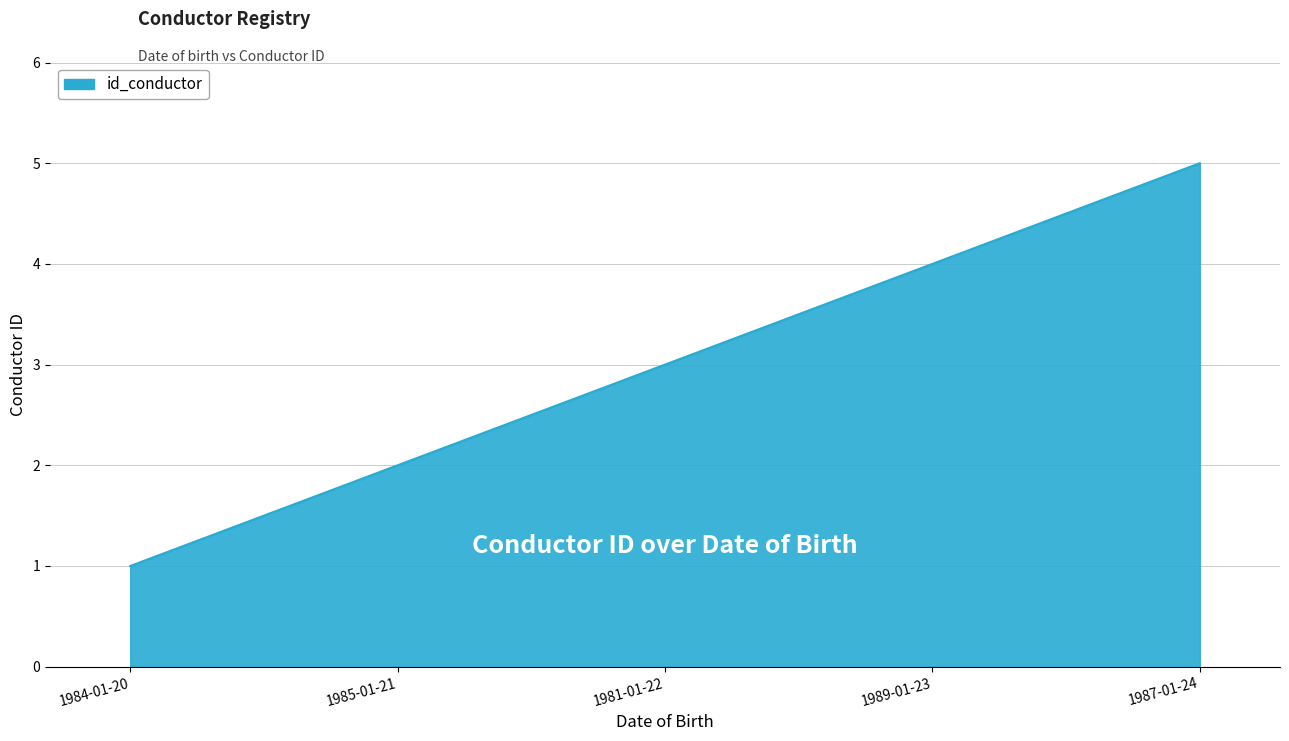

Which label corresponds to the smallest value in the chart?

1984-01-20